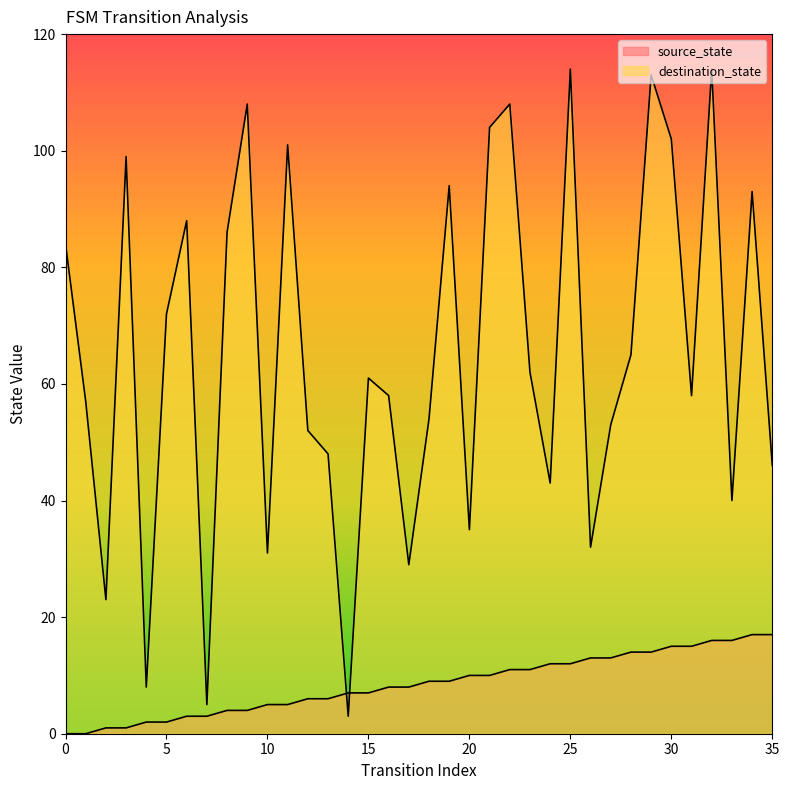

Which series has the widest spread of values?

destination_state